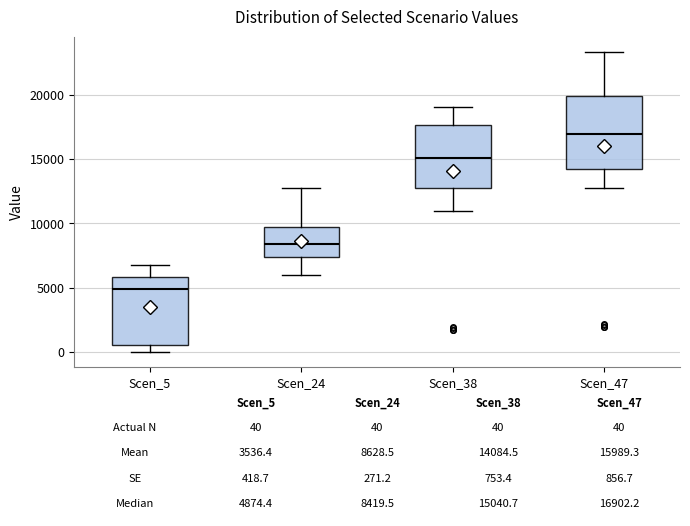

Which box has the lowest median line?

Scen_5